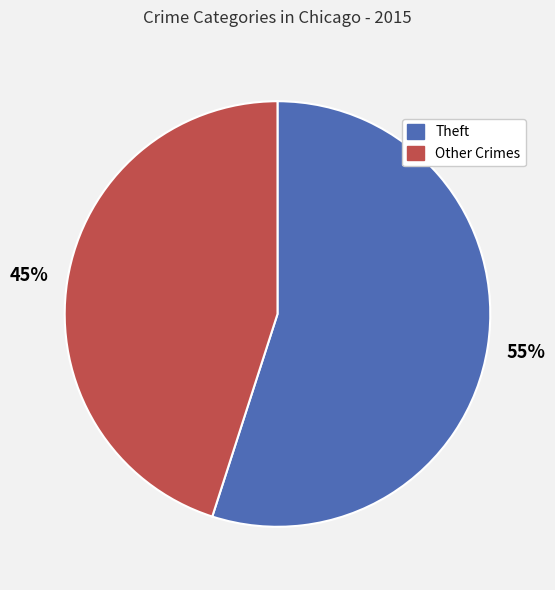

To the nearest percent, what is the average slice percentage?

50%